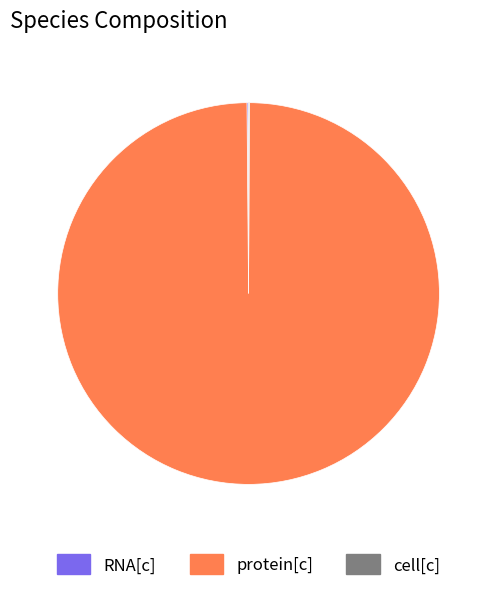

True or false: protein[c] accounts for 100% of the total.

True